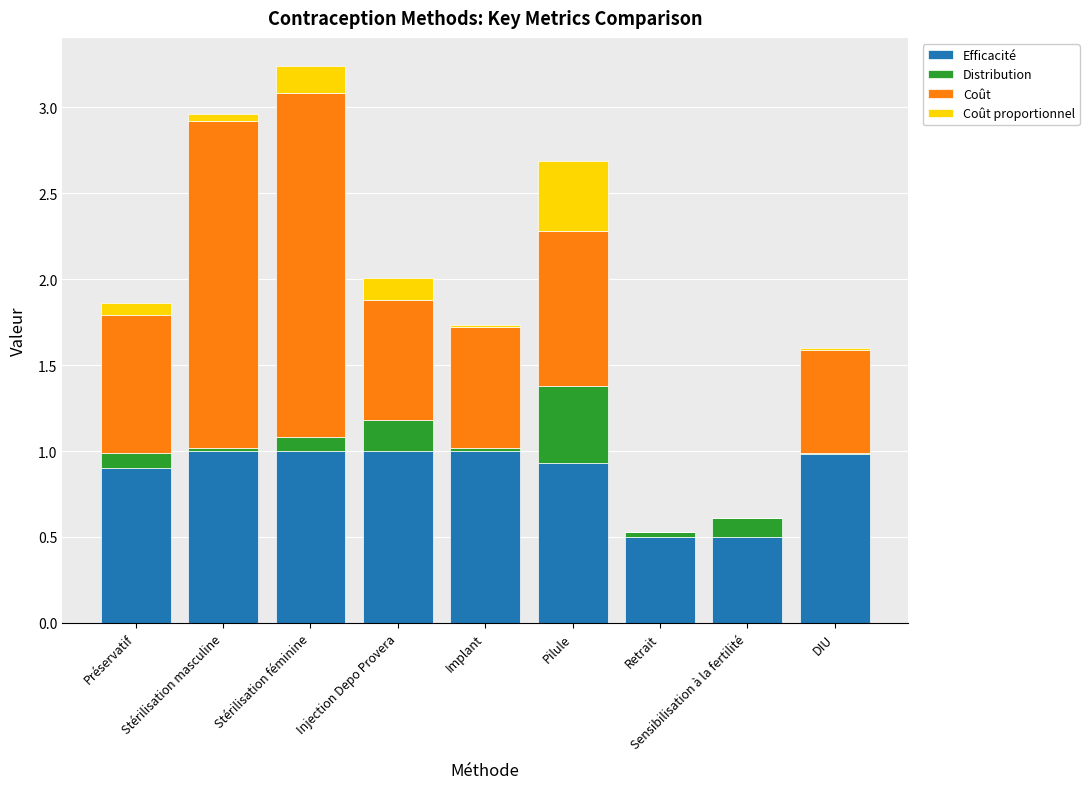

The value of Efficacité at Pilule is 1.4. True or false?

False